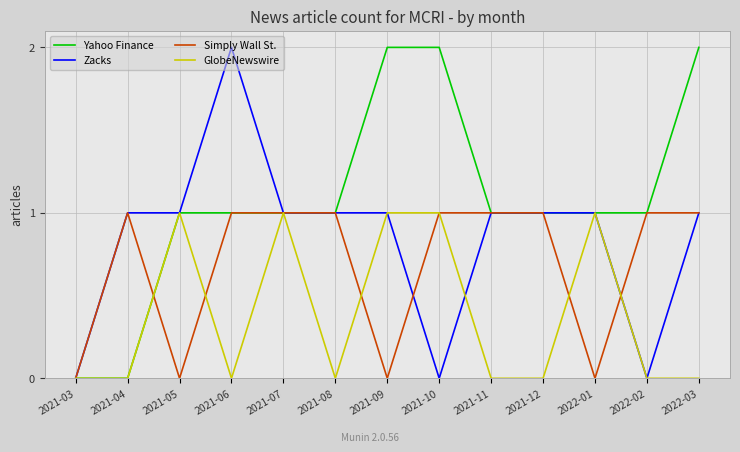

Rank the series by their average value, from highest to lowest.

Yahoo Finance, Zacks, Simply Wall St., GlobeNewswire